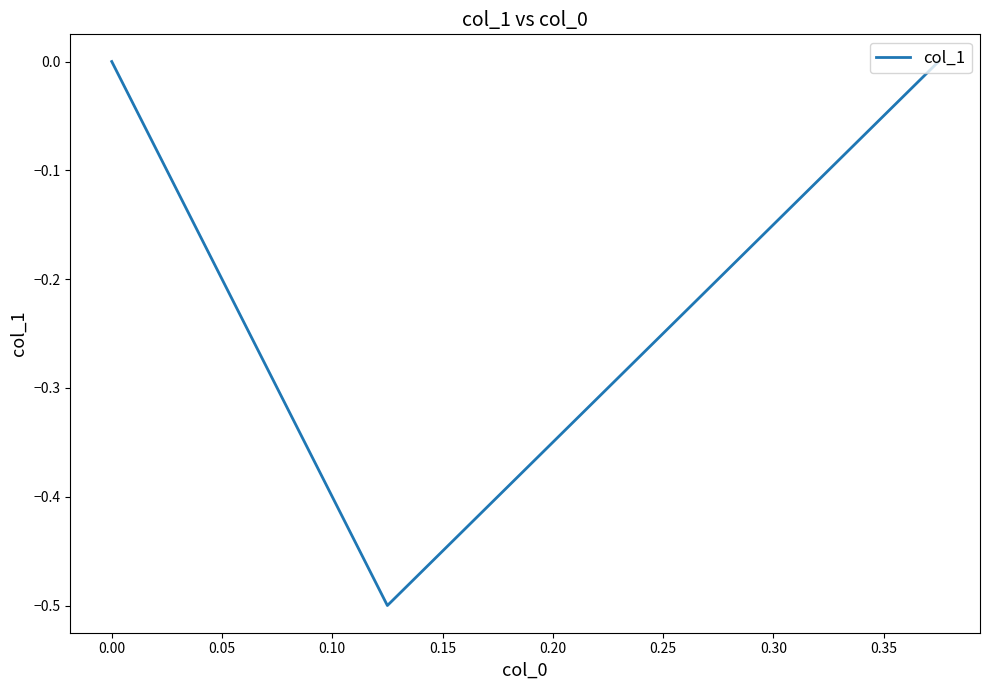

Does the chart have visible grid lines?

No